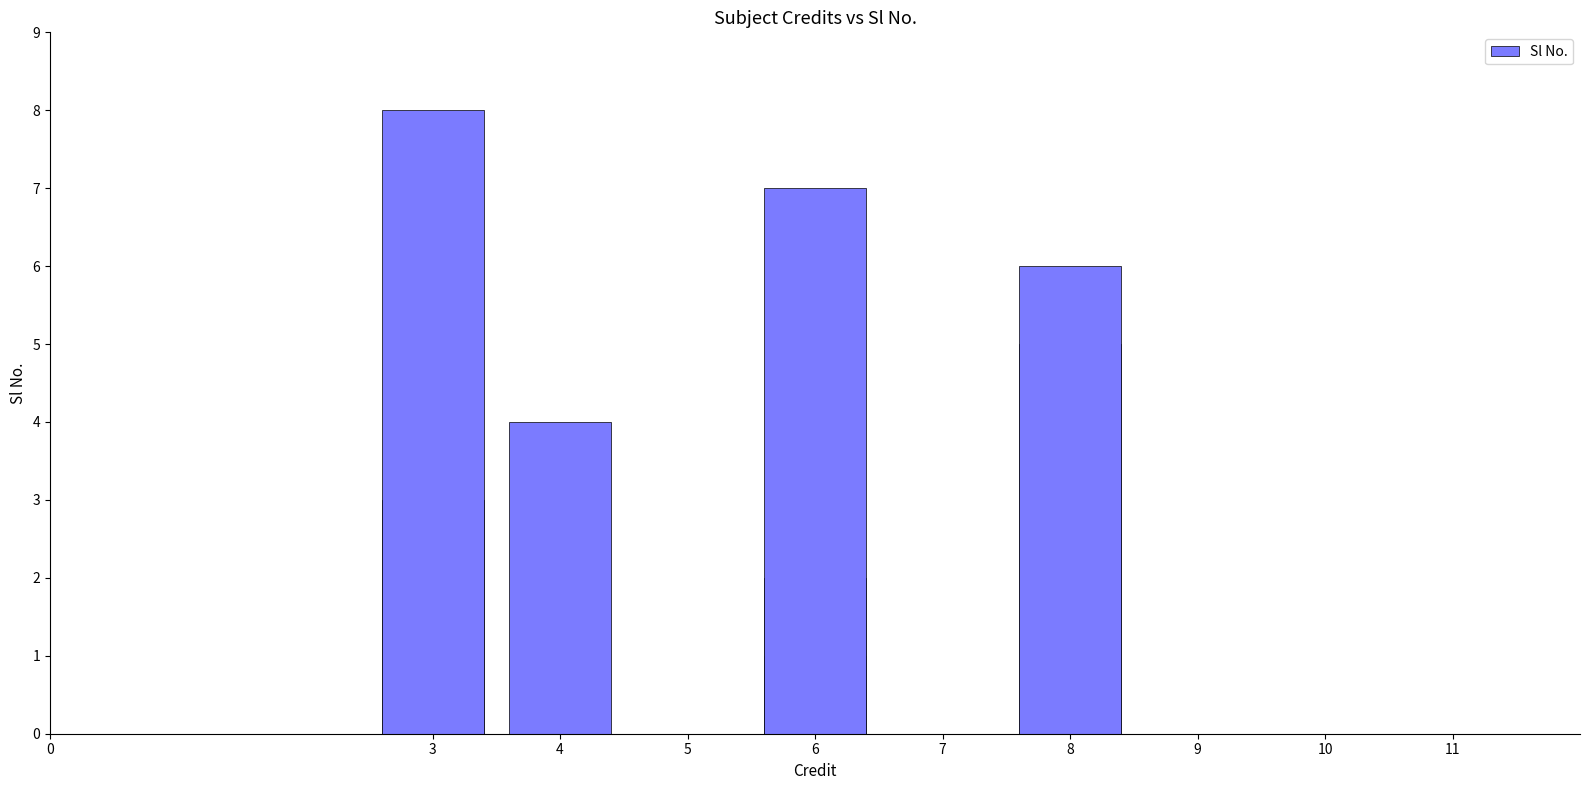

Count the number of data series in this chart.

1